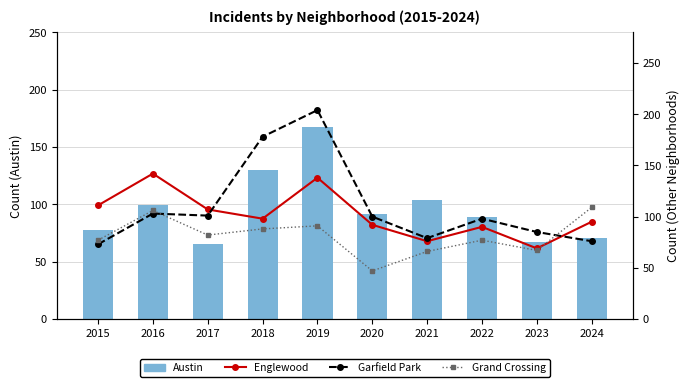

What is the maximum value shown in the chart?

204